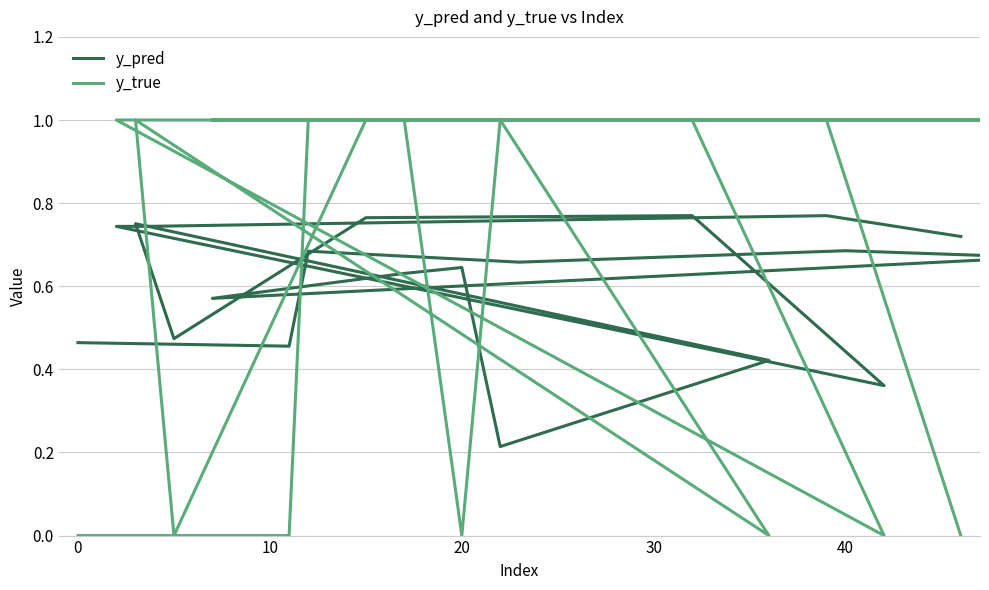

How many lines are shown in the chart?

2